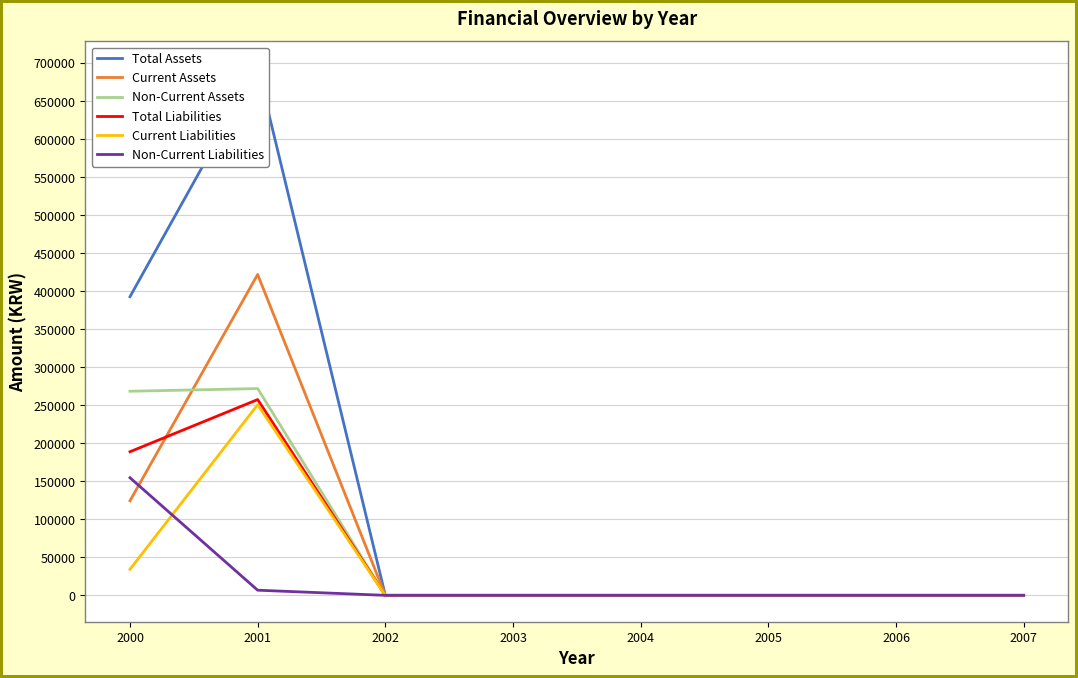

Reading left to right, what are all the values shown in this chart?

Total Assets: 2000=392857	2001=694003	2002=0	2003=0	2004=0	2005=0	2006=0	2007=0
Current Assets: 2000=124406	2001=422047	2002=0	2003=0	2004=0	2005=0	2006=0	2007=0
Non-Current Assets: 2000=268451	2001=271957	2002=0	2003=0	2004=0	2005=0	2006=0	2007=0
Total Liabilities: 2000=188891	2001=257515	2002=0	2003=0	2004=0	2005=0	2006=0	2007=0
Current Liabilities: 2000=34216	2001=250753	2002=0	2003=0	2004=0	2005=0	2006=0	2007=0
Non-Current Liabilities: 2000=154675	2001=6762	2002=0	2003=0	2004=0	2005=0	2006=0	2007=0